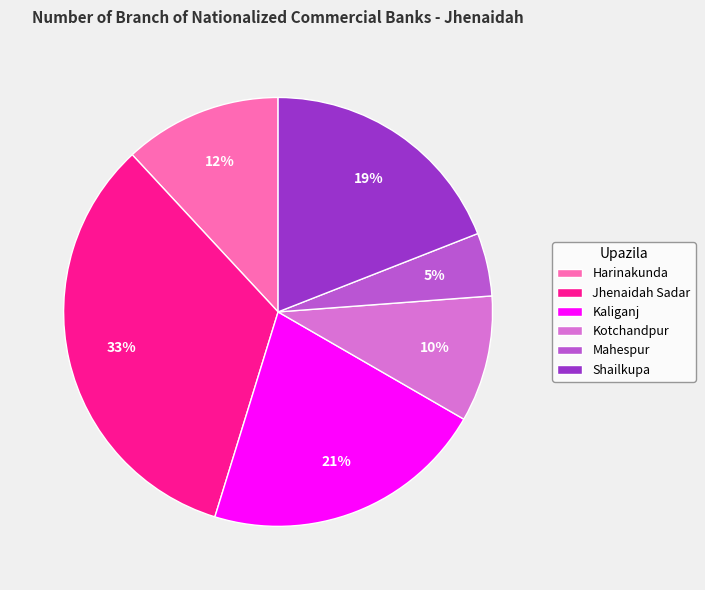

Which slice is the smallest?

Mahespur